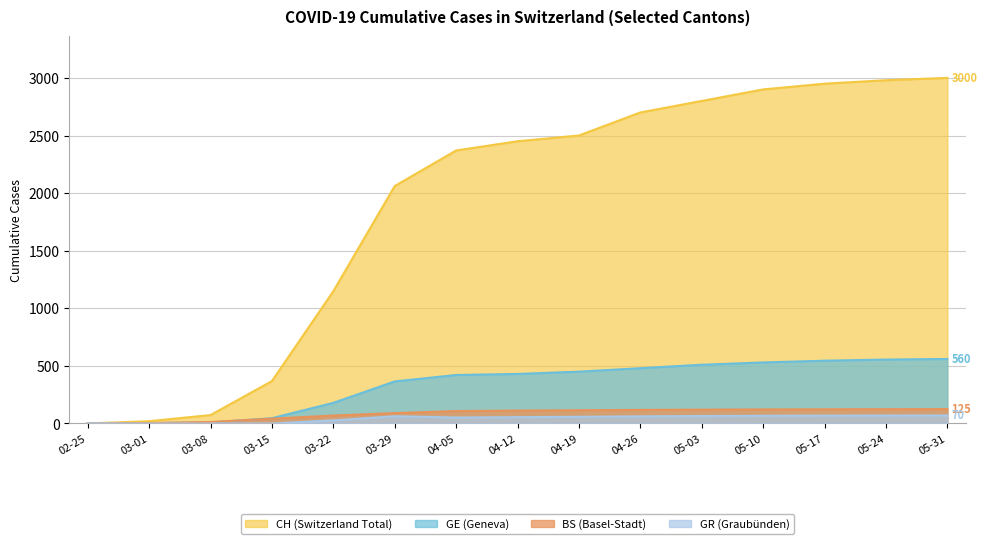

What is the greatest value displayed?

3000